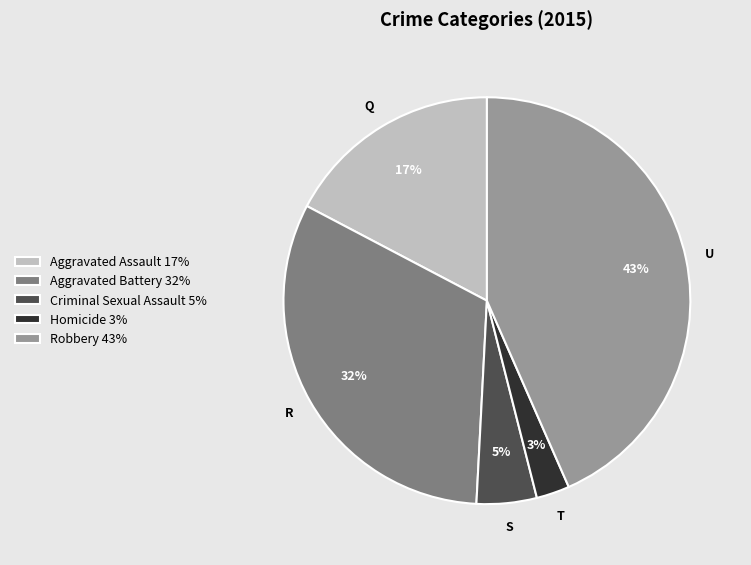

To the nearest percent, what is the difference between the Aggravated Battery and Homicide slice percentages?

29%